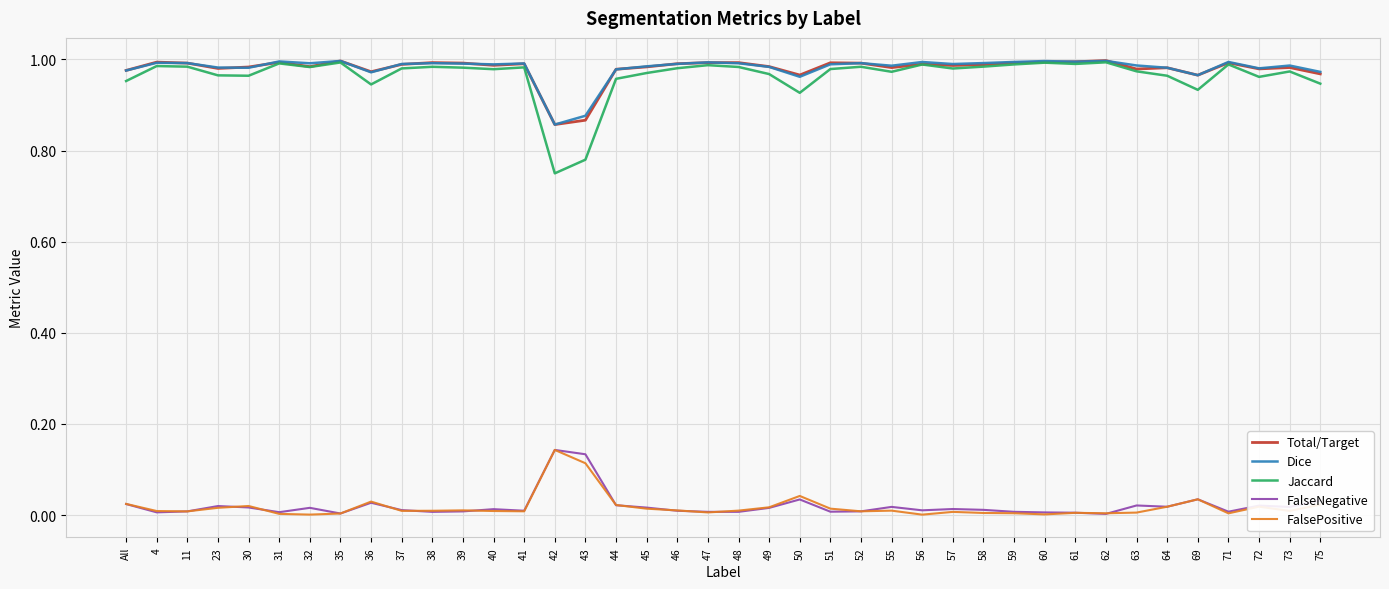

What is the total value across all series at All?

3.0